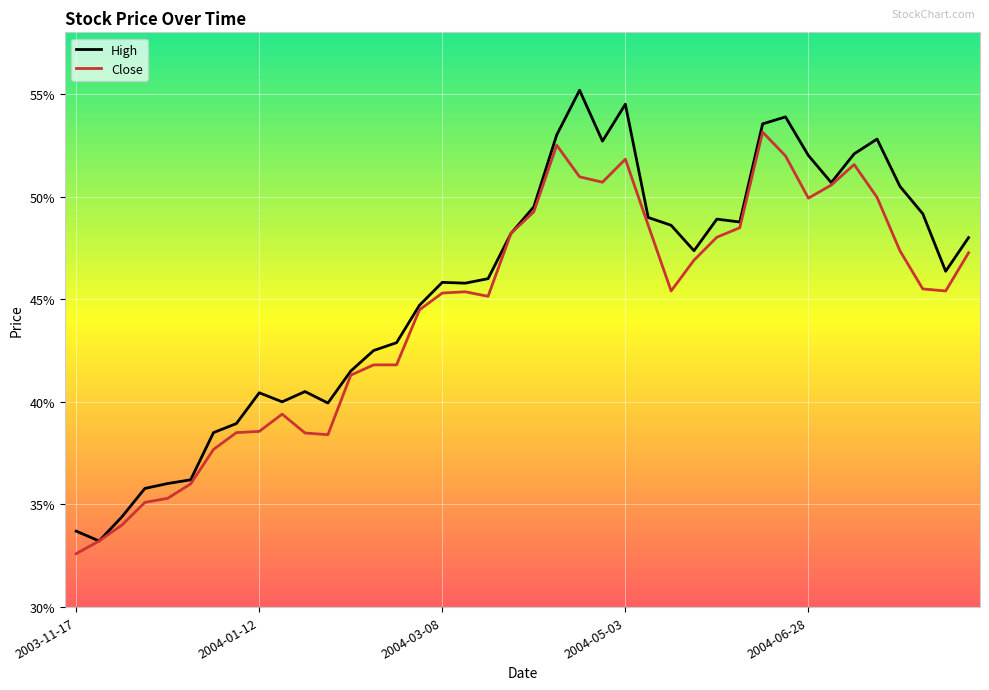

How many values in the High series exceed 47?

20